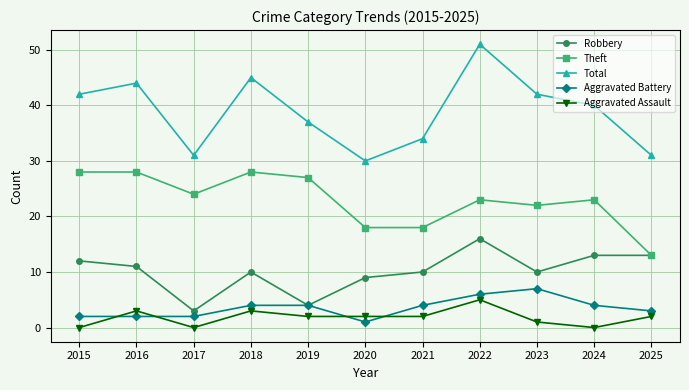

What is the sum of the Robbery values at 2019 and 2020?

13